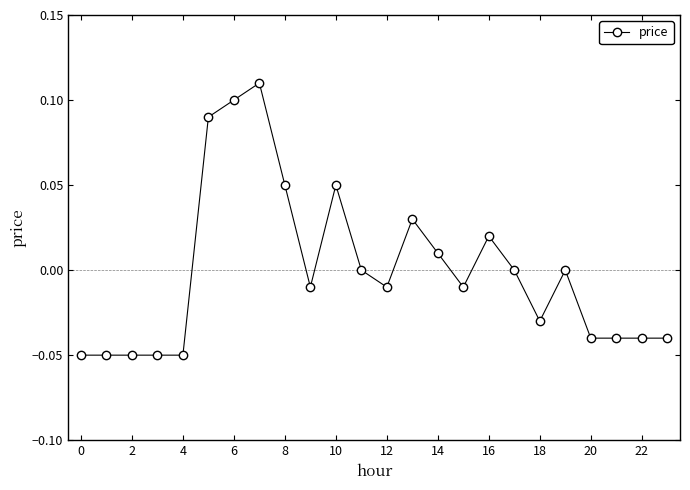

What is the minimum value shown in the chart?

-0.1